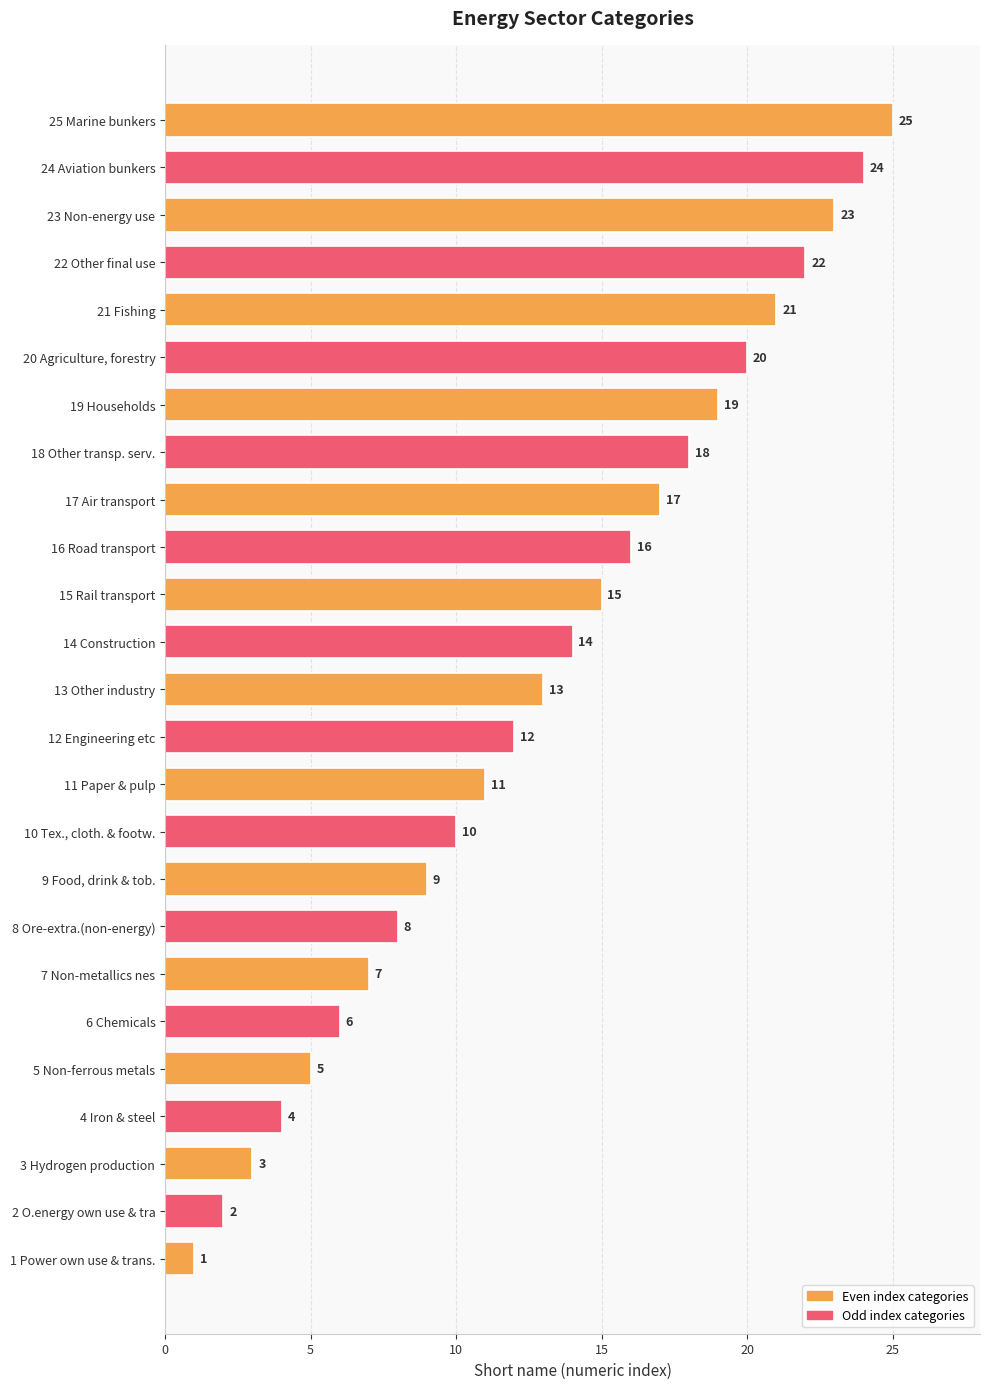

At which category does the chart reach its minimum across all series?

1 Power own use & trans.